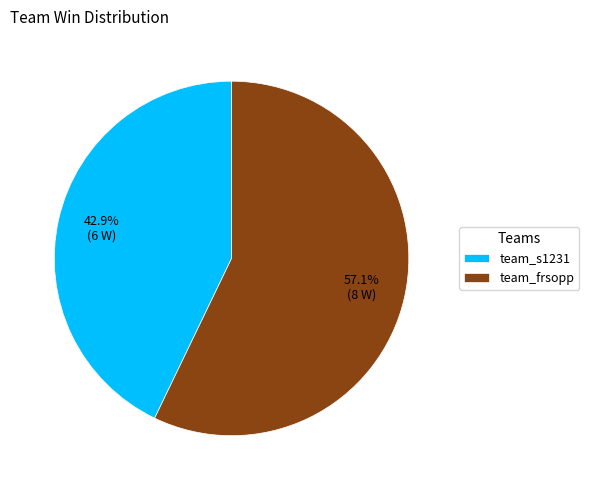

To the nearest percent, what portion does team_frsopp represent?

57%